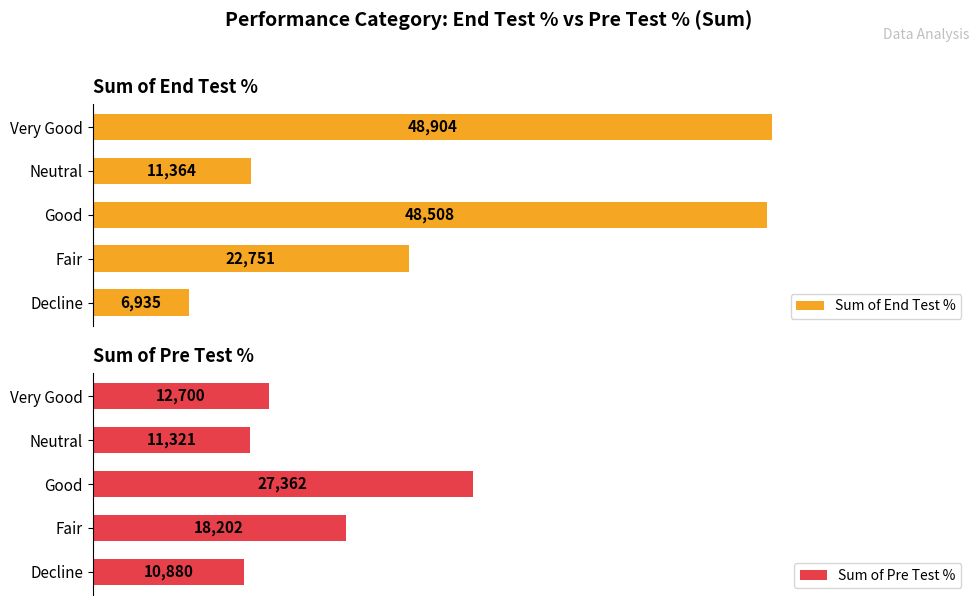

Which series has the largest total across all categories?

Sum of End Test %